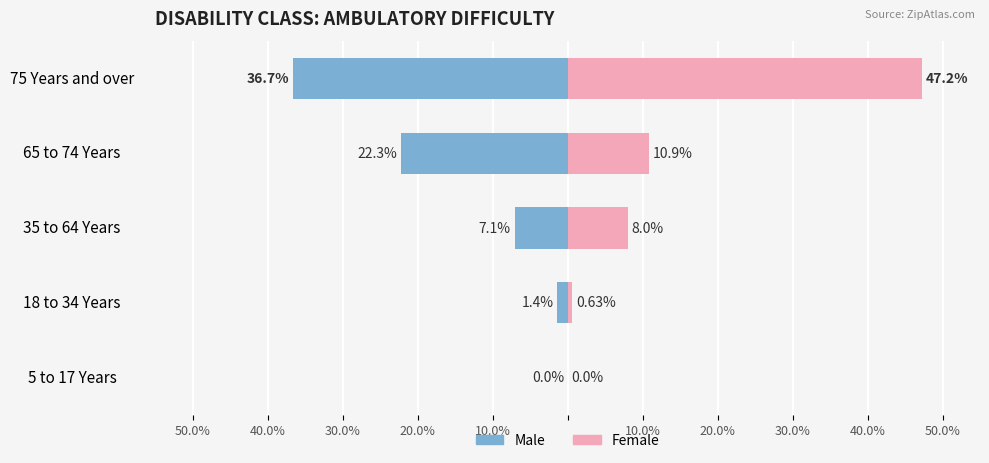

Reading right to left, what are all the values shown in this chart?

Male: -36.7	-22.3	-7.1	-1.4	0.0
Female: 47.2	10.9	8.0	0.6	0.0